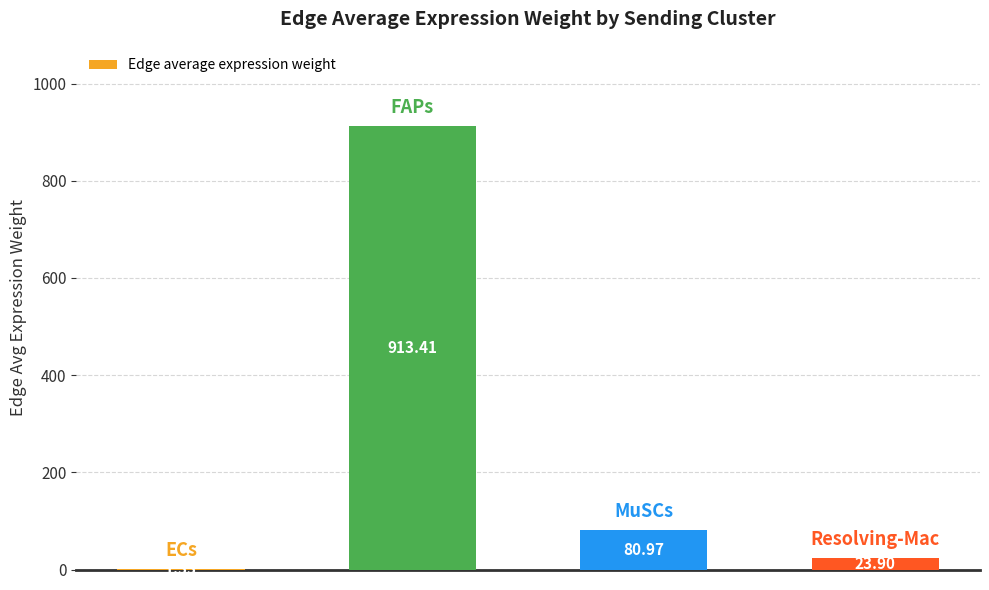

What is the sum of all values?

1019.6